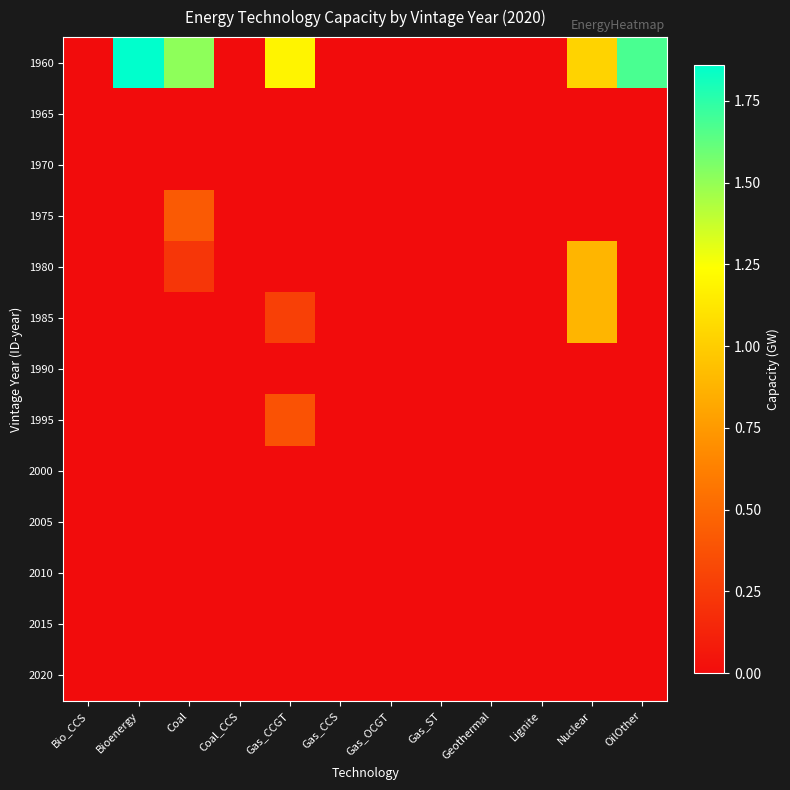

Reading left to right, list all the values displayed in this chart.

1960: Bio_CCS=0.0	Bioenergy=1.9	Coal=1.5	Coal_CCS=0.0	Gas_CCGT=1.2	Gas_CCS=0.0	Gas_OCGT=0.0	Gas_ST=0.0	Geothermal=0.0	Lignite=0.0	Nuclear=1.0	OilOther=1.7
1965: Bio_CCS=0.0	Bioenergy=0.0	Coal=0.0	Coal_CCS=0.0	Gas_CCGT=0.0	Gas_CCS=0.0	Gas_OCGT=0.0	Gas_ST=0.0	Geothermal=0.0	Lignite=0.0	Nuclear=0.0	OilOther=0.0
1970: Bio_CCS=0.0	Bioenergy=0.0	Coal=0.0	Coal_CCS=0.0	Gas_CCGT=0.0	Gas_CCS=0.0	Gas_OCGT=0.0	Gas_ST=0.0	Geothermal=0.0	Lignite=0.0	Nuclear=0.0	OilOther=0.0
1975: Bio_CCS=0.0	Bioenergy=0.0	Coal=0.4	Coal_CCS=0.0	Gas_CCGT=0.0	Gas_CCS=0.0	Gas_OCGT=0.0	Gas_ST=0.0	Geothermal=0.0	Lignite=0.0	Nuclear=0.0	OilOther=0.0
1980: Bio_CCS=0.0	Bioenergy=0.0	Coal=0.2	Coal_CCS=0.0	Gas_CCGT=0.0	Gas_CCS=0.0	Gas_OCGT=0.0	Gas_ST=0.0	Geothermal=0.0	Lignite=0.0	Nuclear=0.9	OilOther=0.0
1985: Bio_CCS=0.0	Bioenergy=0.0	Coal=0.0	Coal_CCS=0.0	Gas_CCGT=0.3	Gas_CCS=0.0	Gas_OCGT=0.0	Gas_ST=0.0	Geothermal=0.0	Lignite=0.0	Nuclear=0.9	OilOther=0.0
1990: Bio_CCS=0.0	Bioenergy=0.0	Coal=0.0	Coal_CCS=0.0	Gas_CCGT=0.0	Gas_CCS=0.0	Gas_OCGT=0.0	Gas_ST=0.0	Geothermal=0.0	Lignite=0.0	Nuclear=0.0	OilOther=0.0
1995: Bio_CCS=0.0	Bioenergy=0.0	Coal=0.0	Coal_CCS=0.0	Gas_CCGT=0.4	Gas_CCS=0.0	Gas_OCGT=0.0	Gas_ST=0.0	Geothermal=0.0	Lignite=0.0	Nuclear=0.0	OilOther=0.0
2000: Bio_CCS=0.0	Bioenergy=0.0	Coal=0.0	Coal_CCS=0.0	Gas_CCGT=0.0	Gas_CCS=0.0	Gas_OCGT=0.0	Gas_ST=0.0	Geothermal=0.0	Lignite=0.0	Nuclear=0.0	OilOther=0.0
2005: Bio_CCS=0.0	Bioenergy=0.0	Coal=0.0	Coal_CCS=0.0	Gas_CCGT=0.0	Gas_CCS=0.0	Gas_OCGT=0.0	Gas_ST=0.0	Geothermal=0.0	Lignite=0.0	Nuclear=0.0	OilOther=0.0
2010: Bio_CCS=0.0	Bioenergy=0.0	Coal=0.0	Coal_CCS=0.0	Gas_CCGT=0.0	Gas_CCS=0.0	Gas_OCGT=0.0	Gas_ST=0.0	Geothermal=0.0	Lignite=0.0	Nuclear=0.0	OilOther=0.0
2015: Bio_CCS=0.0	Bioenergy=0.0	Coal=0.0	Coal_CCS=0.0	Gas_CCGT=0.0	Gas_CCS=0.0	Gas_OCGT=0.0	Gas_ST=0.0	Geothermal=0.0	Lignite=0.0	Nuclear=0.0	OilOther=0.0
2020: Bio_CCS=0.0	Bioenergy=0.0	Coal=0.0	Coal_CCS=0.0	Gas_CCGT=0.0	Gas_CCS=0.0	Gas_OCGT=0.0	Gas_ST=0.0	Geothermal=0.0	Lignite=0.0	Nuclear=0.0	OilOther=0.0